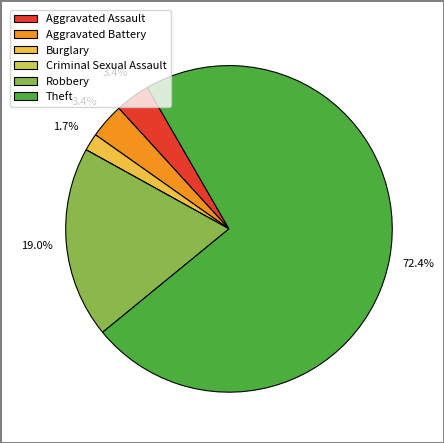

Between Aggravated Assault and Robbery, which is larger?

Robbery